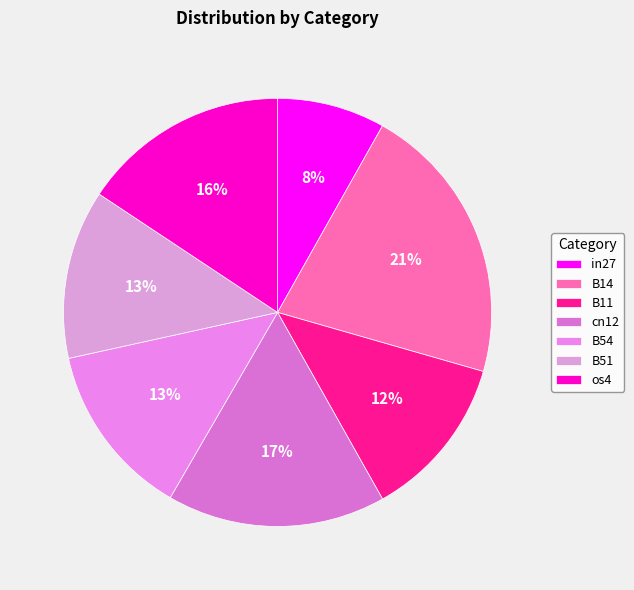

What is the smallest slice in the pie chart?

in27